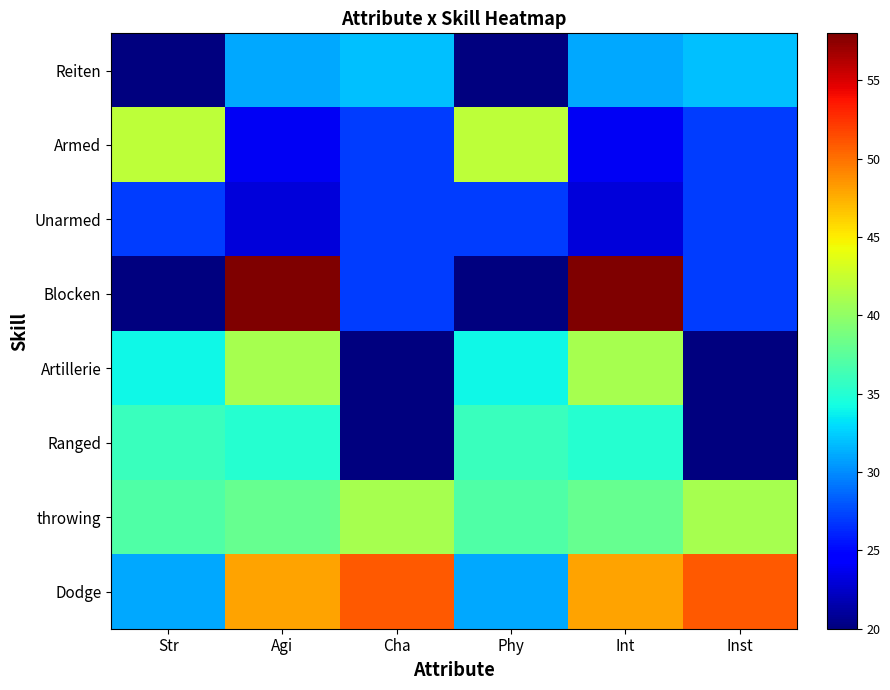

List the series in order of their peak value, lowest first.

Unarmed, Reiten, Ranged, Artillerie, throwing, Armed, Dodge, Blocken